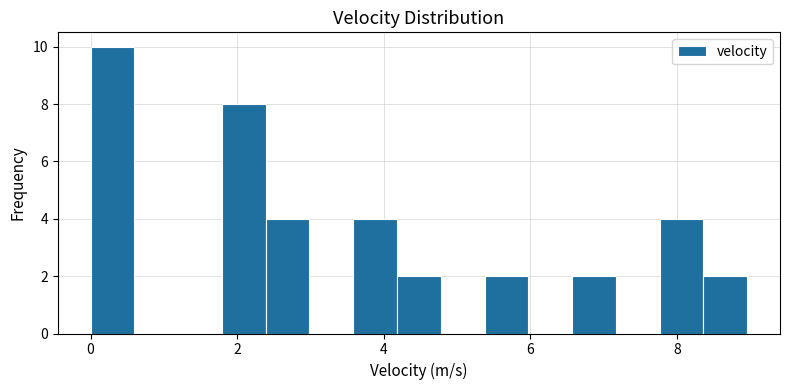

Read against the x-axis, roughly where is the centre of the tallest bar?

0.2